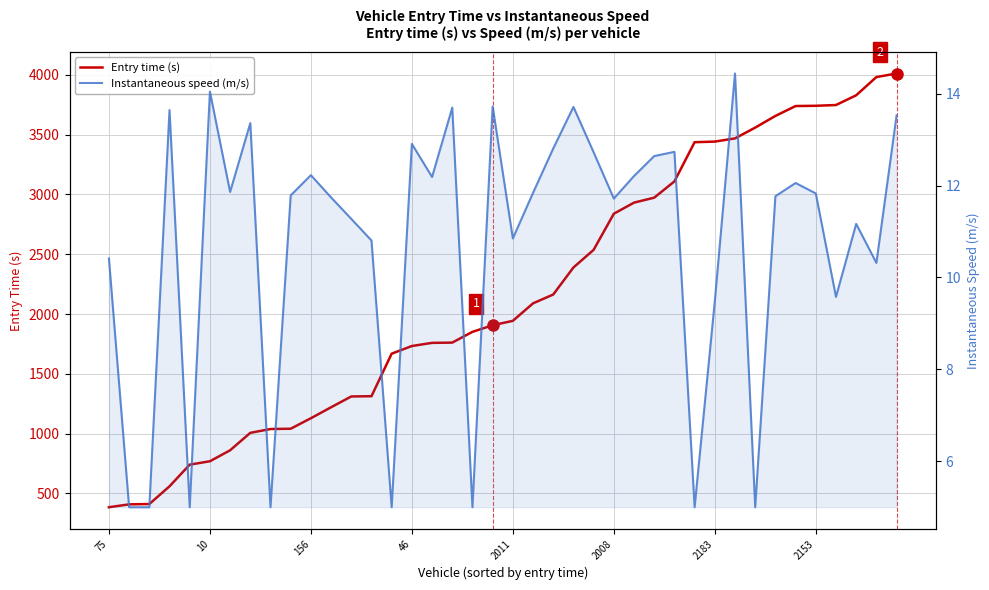

Rank the series at 23 from highest to lowest value.

Entry time (s), Instantaneous speed (m/s)